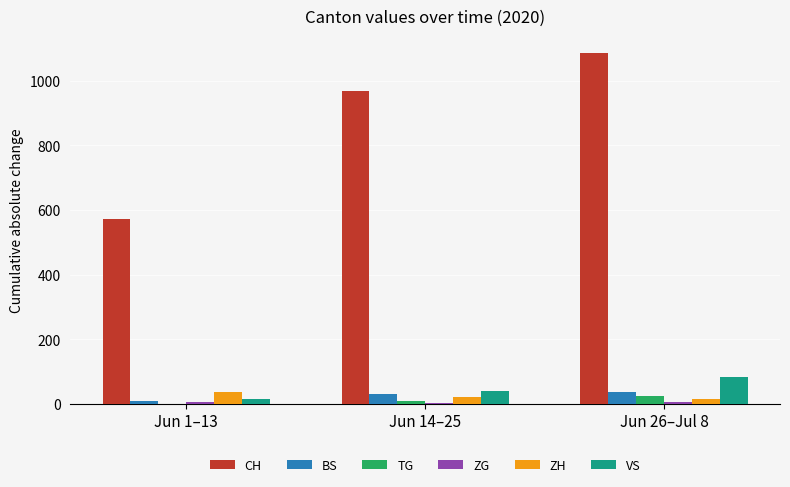

At which category is the sum across all series the highest?

Jun 26–Jul 8